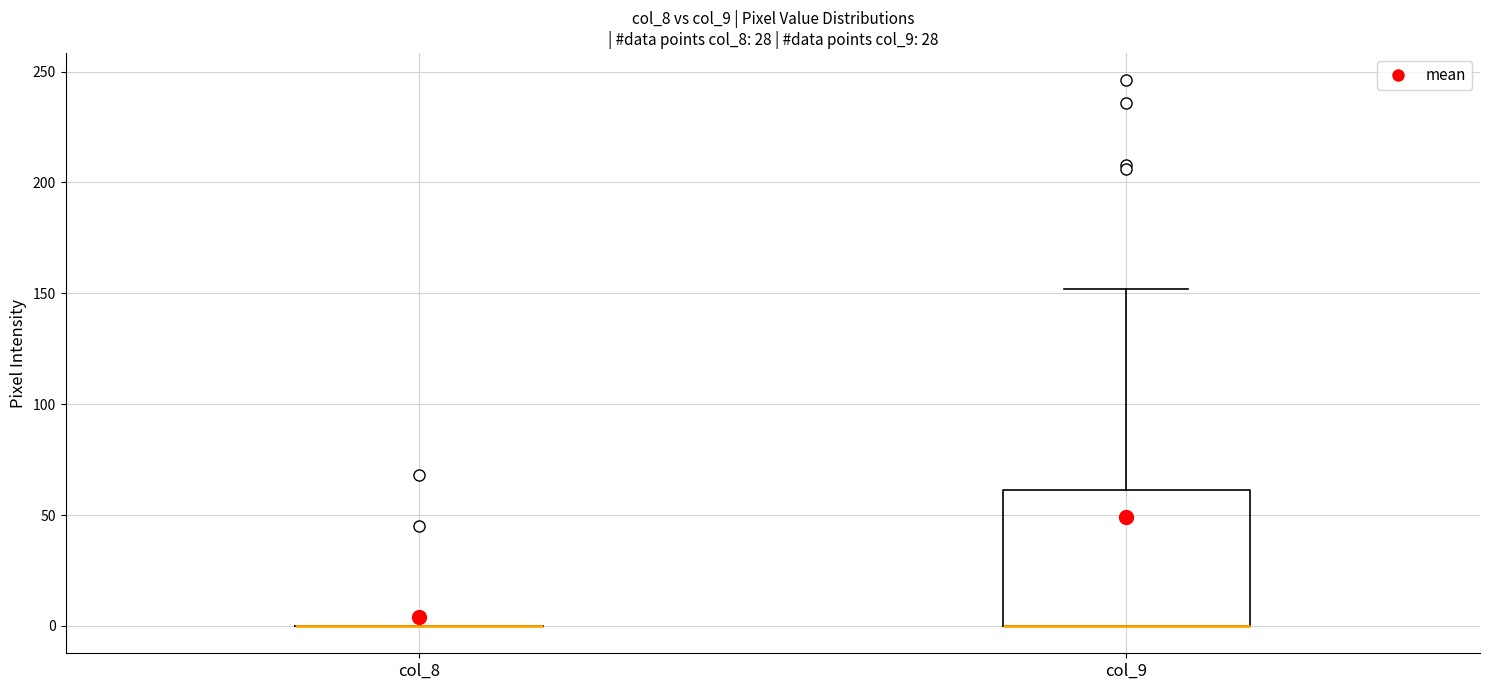

Which box is the tallest, from its lower edge to its upper edge?

col_9